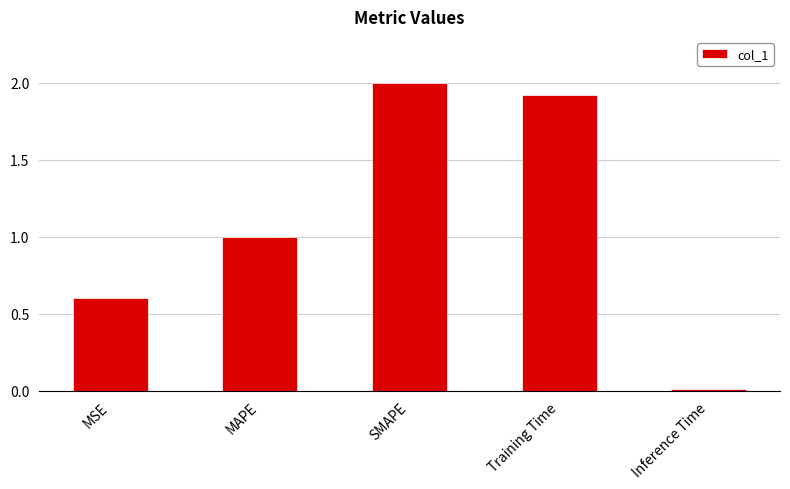

List the labels in order of value, smallest first.

Inference Time, MSE, MAPE, Training Time, SMAPE